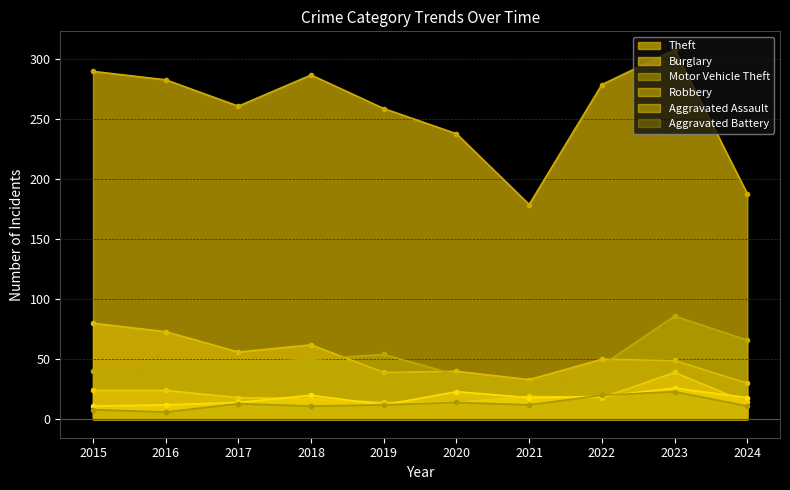

At which category does Burglary reach its first local valley?

2017